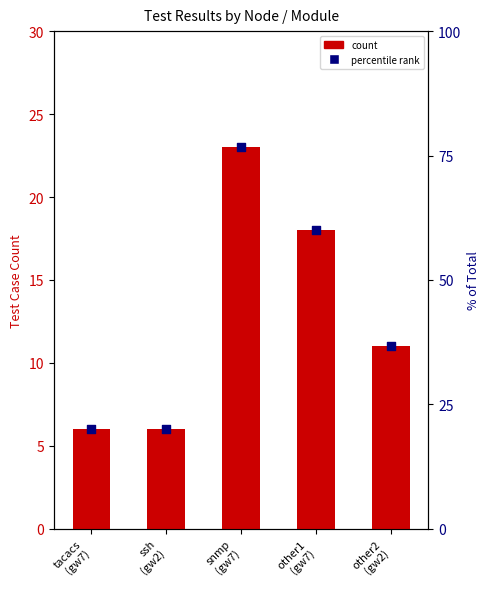

Approximately how many times larger is the value at tacacs
(gw7) compared to other2
(gw2)?

0.5